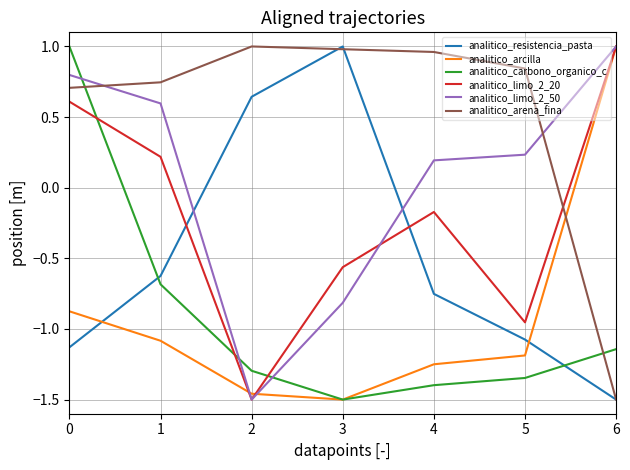

What is the total value across all series at 3?

-2.4